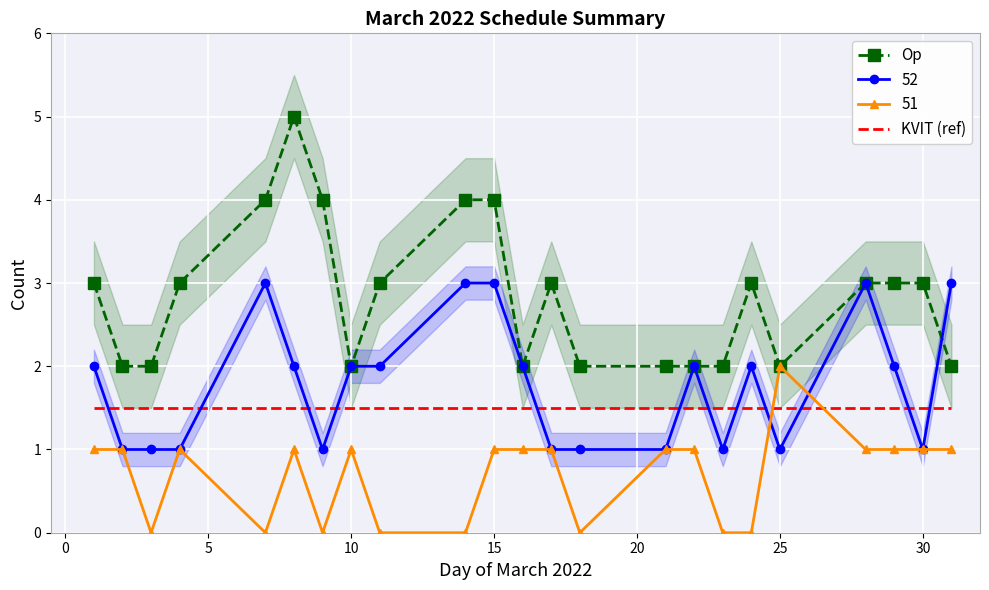

Which series has the largest range (max minus min)?

Op